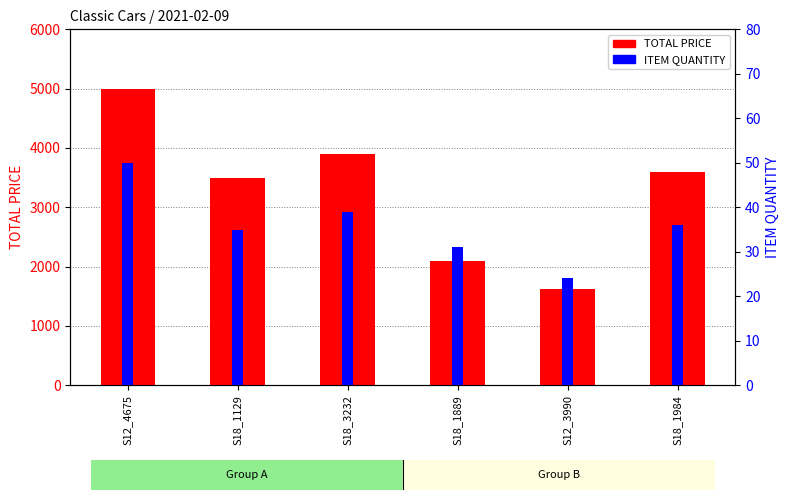

What is the label of the 4th bar from the right?

S18_3232